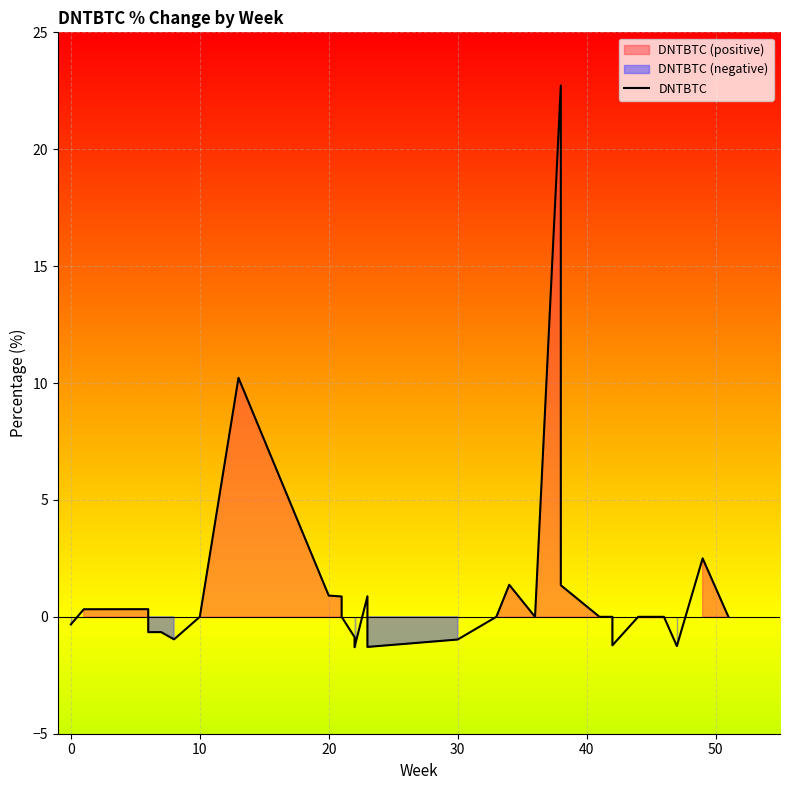

What is the greatest value displayed?

22.7